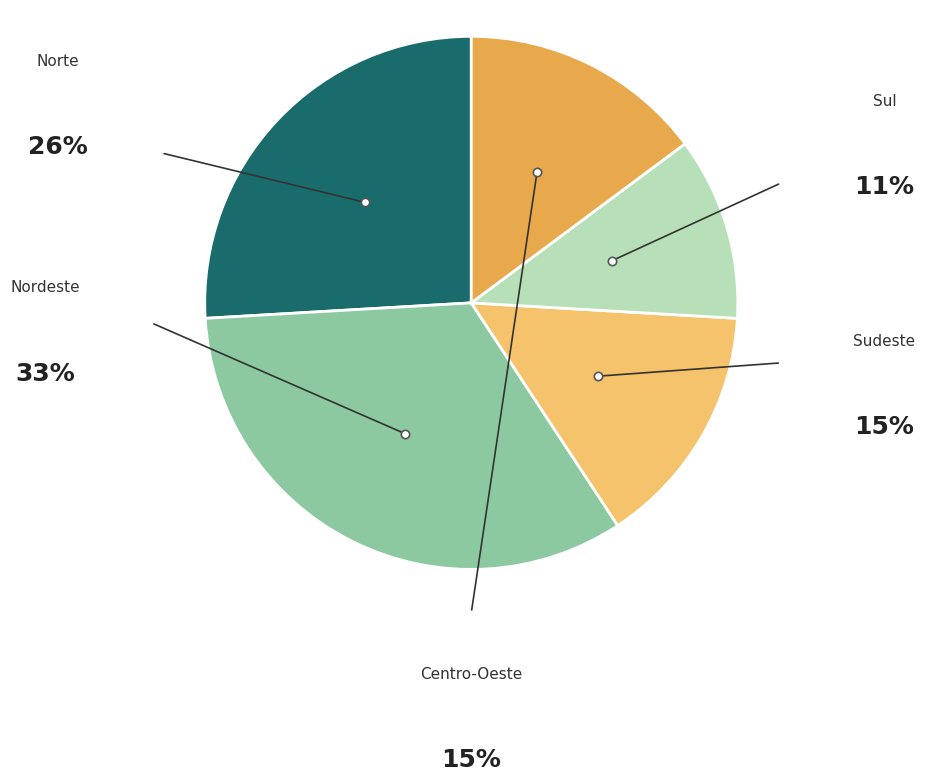

Rank the categories by value from highest to lowest.

Nordeste, Norte, Sudeste, Centro-Oeste, Sul